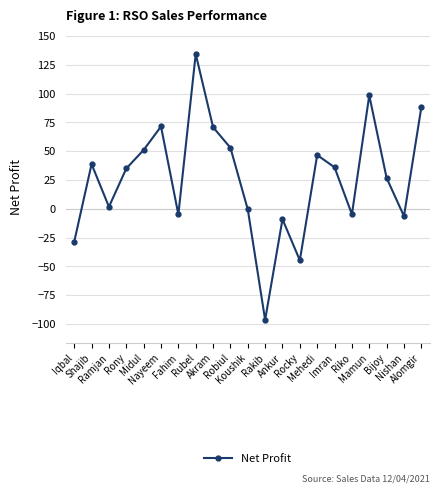

What is the change in value from Midul to Rocky?

-95.8